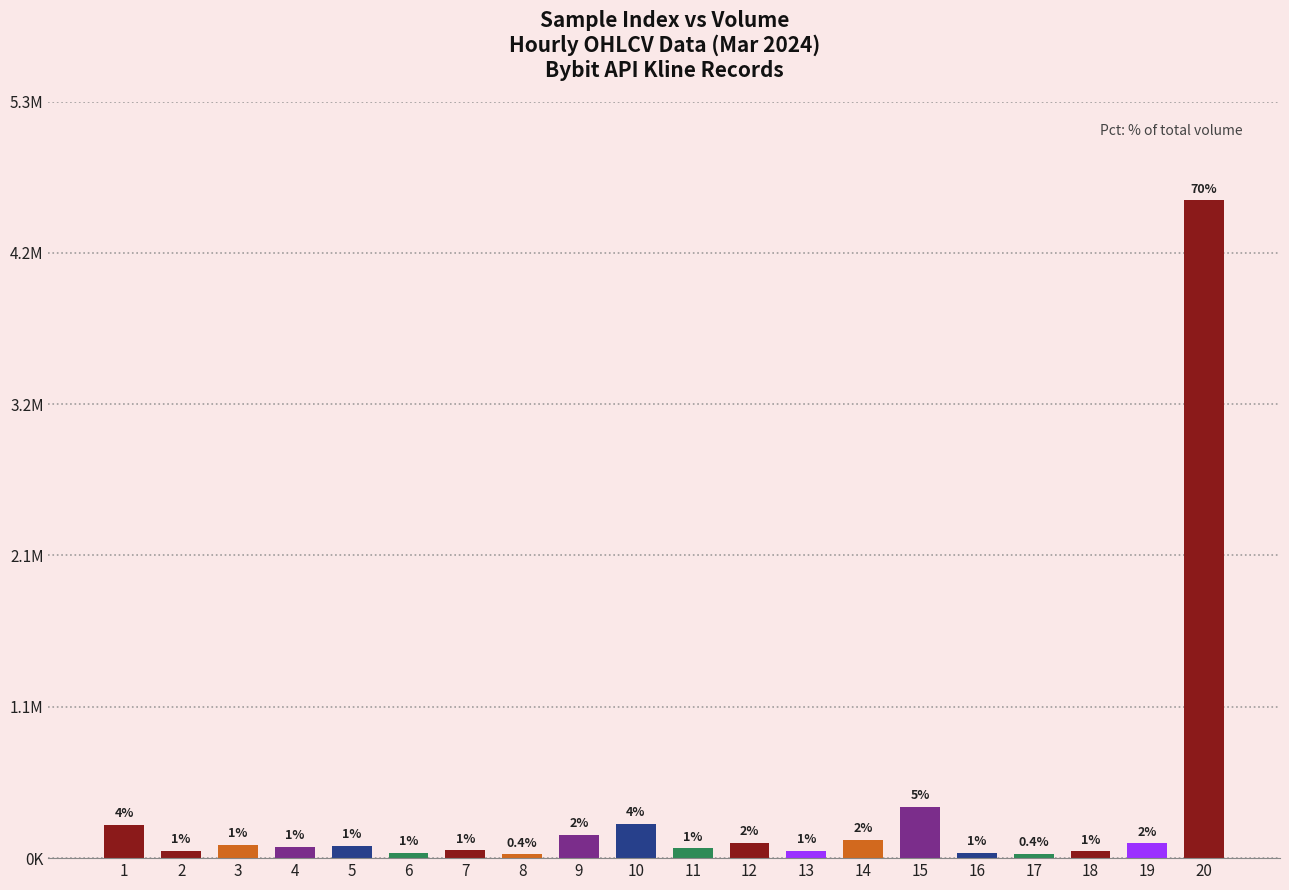

List the labels in order of value, largest first.

20, 15, 10, 1, 9, 14, 12, 19, 3, 5, 4, 11, 7, 2, 13, 18, 6, 16, 17, 8